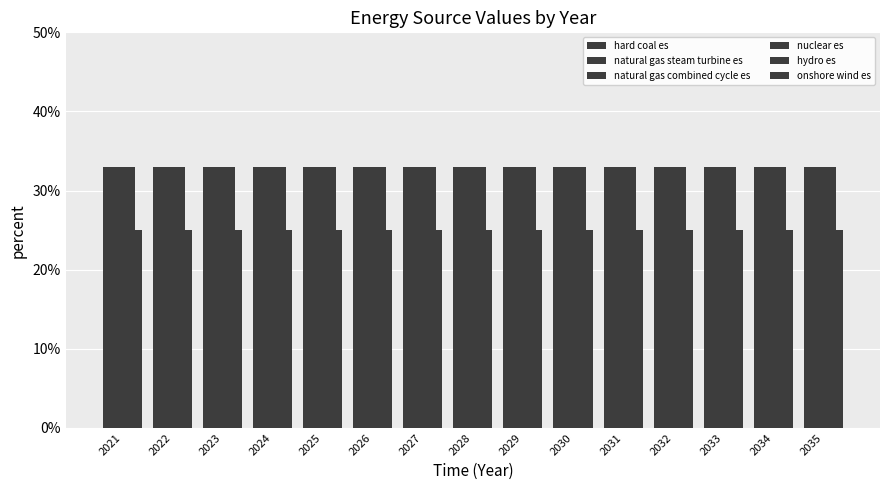

Are the bars horizontal?

No